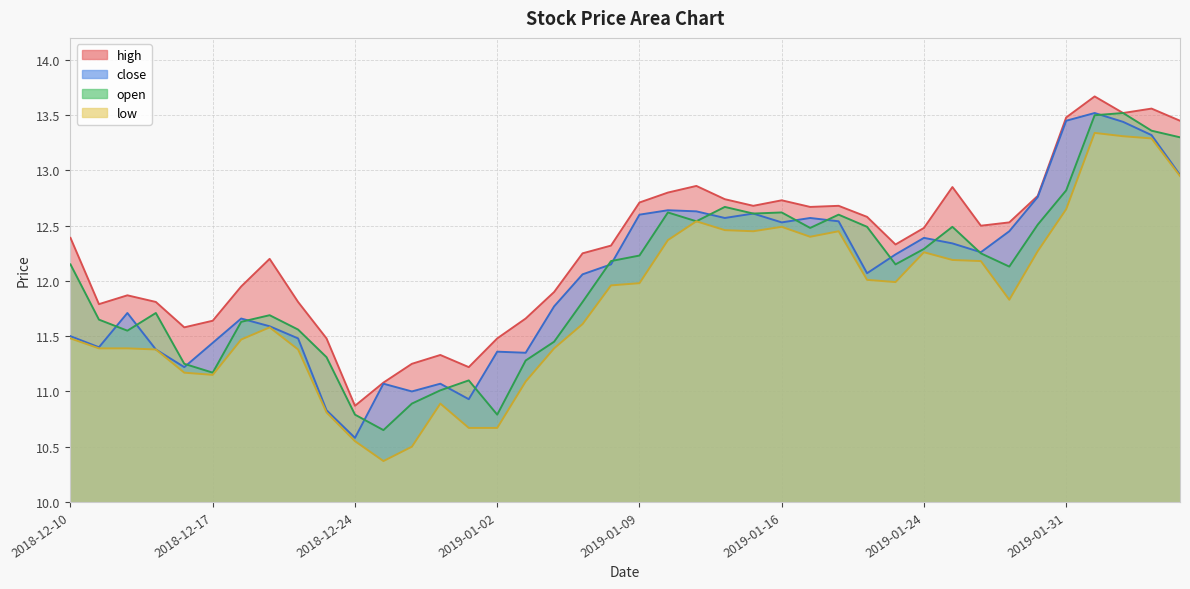

What is the value of the high point at the 12th from the left?

11.1